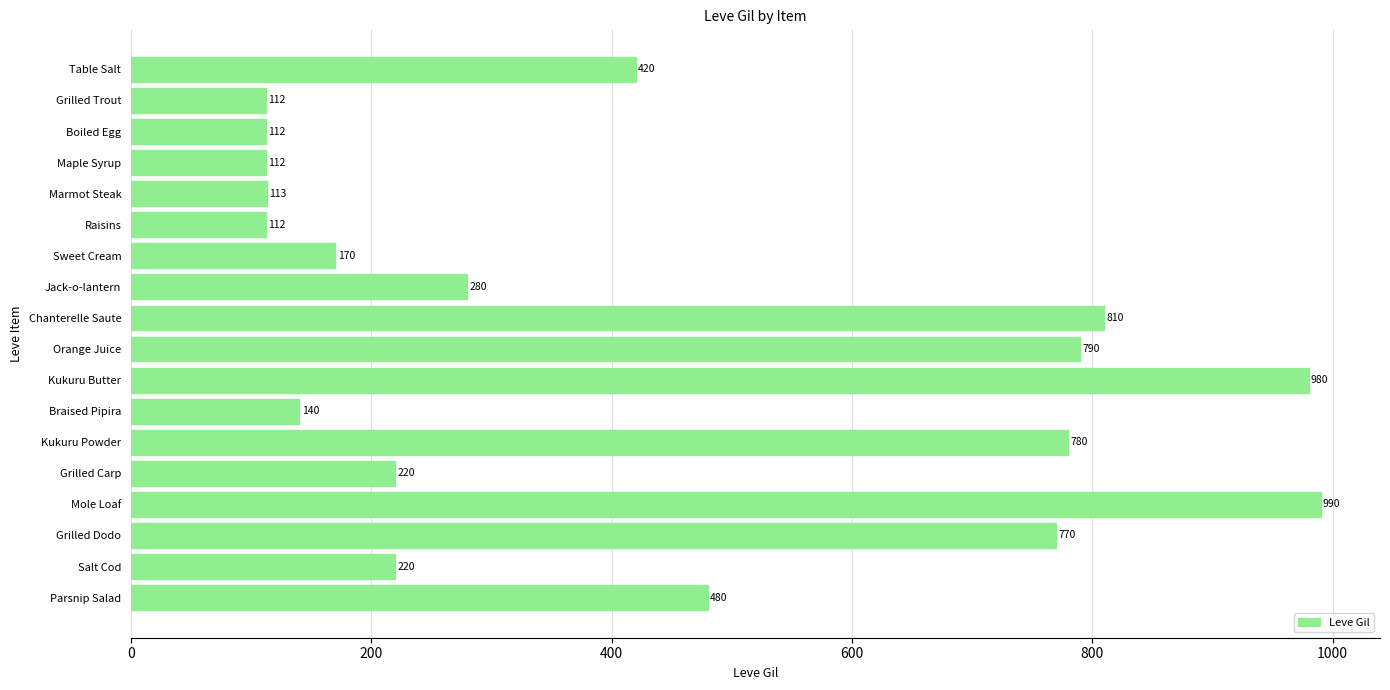

What is the label of the 15th bar from the top?

Mole Loaf